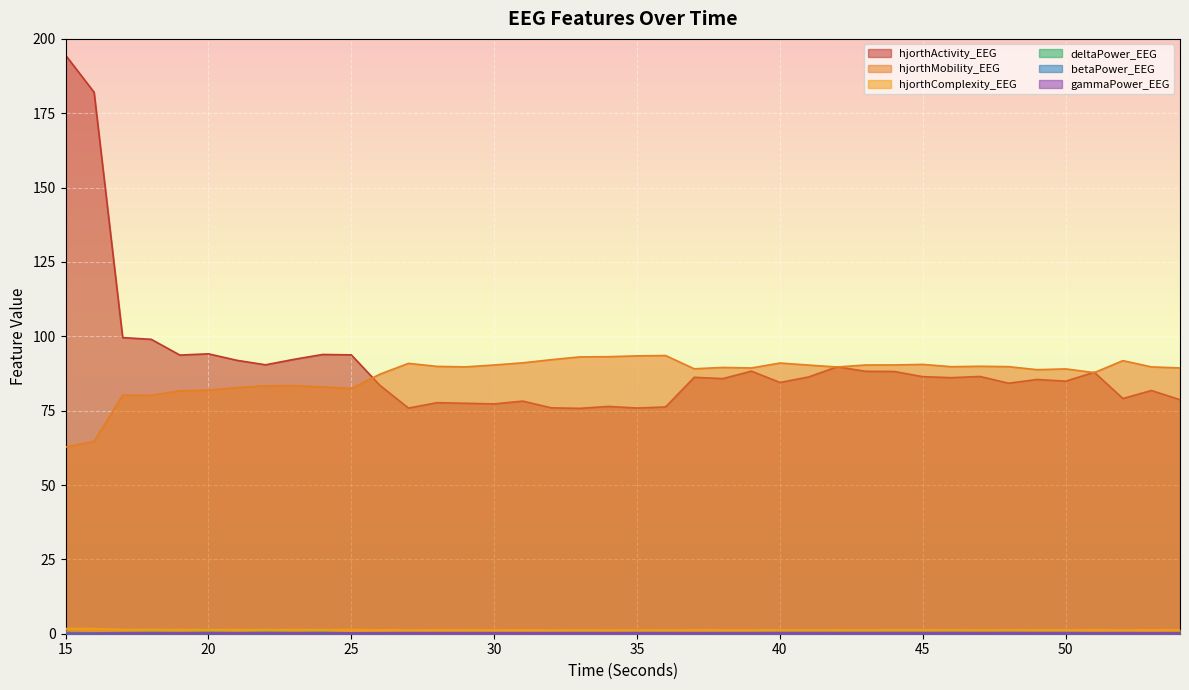

Where is the first local minimum for hjorthComplexity_EEG?

22